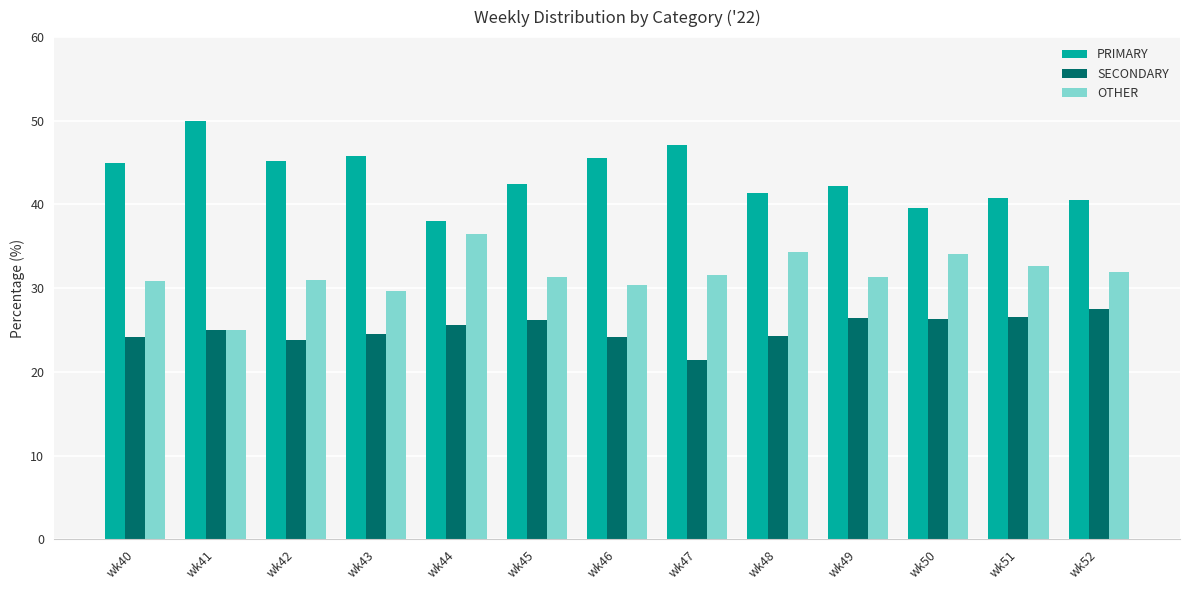

Which category has the lowest value across all series?

wk47